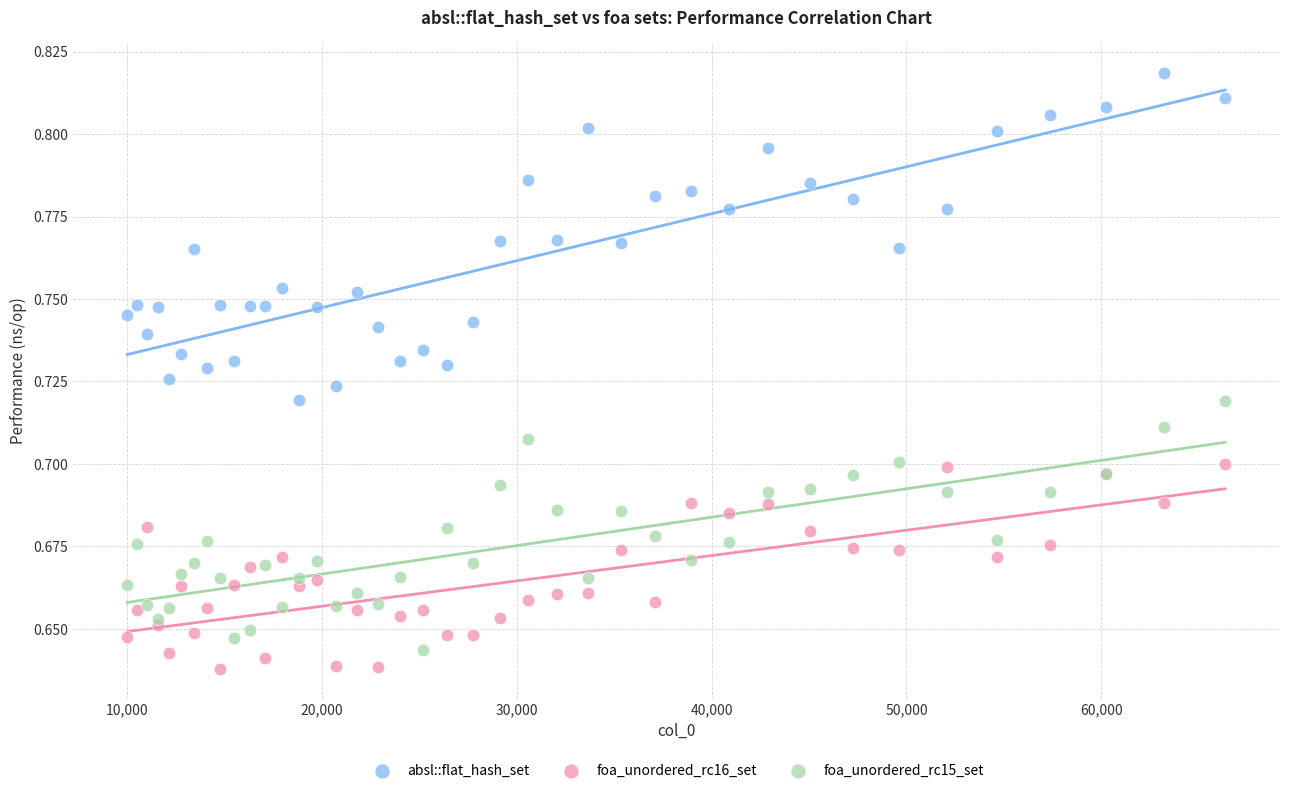

What is the X range (max minus min) for the scatter plot?

56358.0